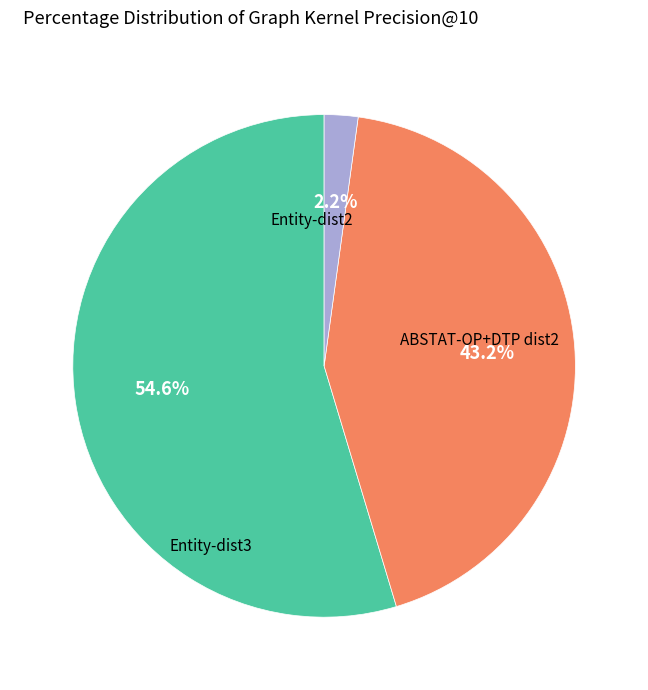

Does any single category account for the majority?

Yes